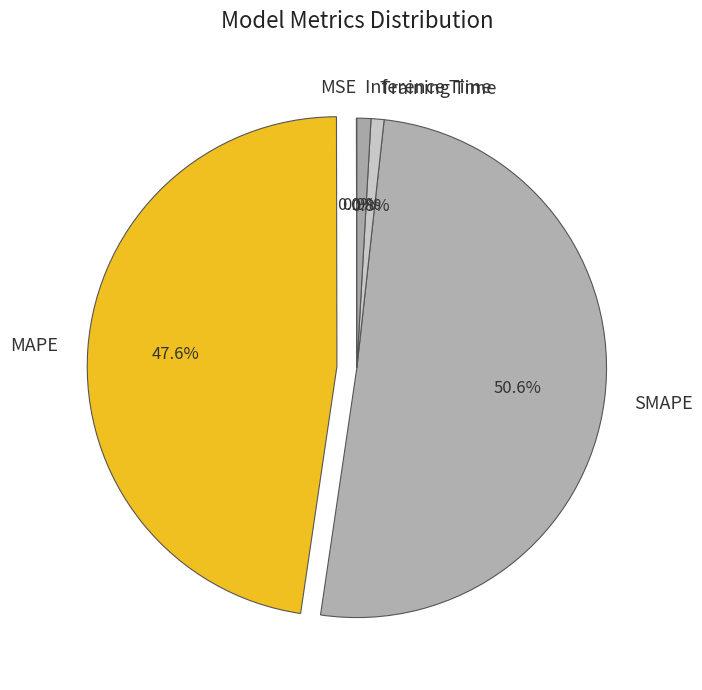

Which slice is the largest?

SMAPE